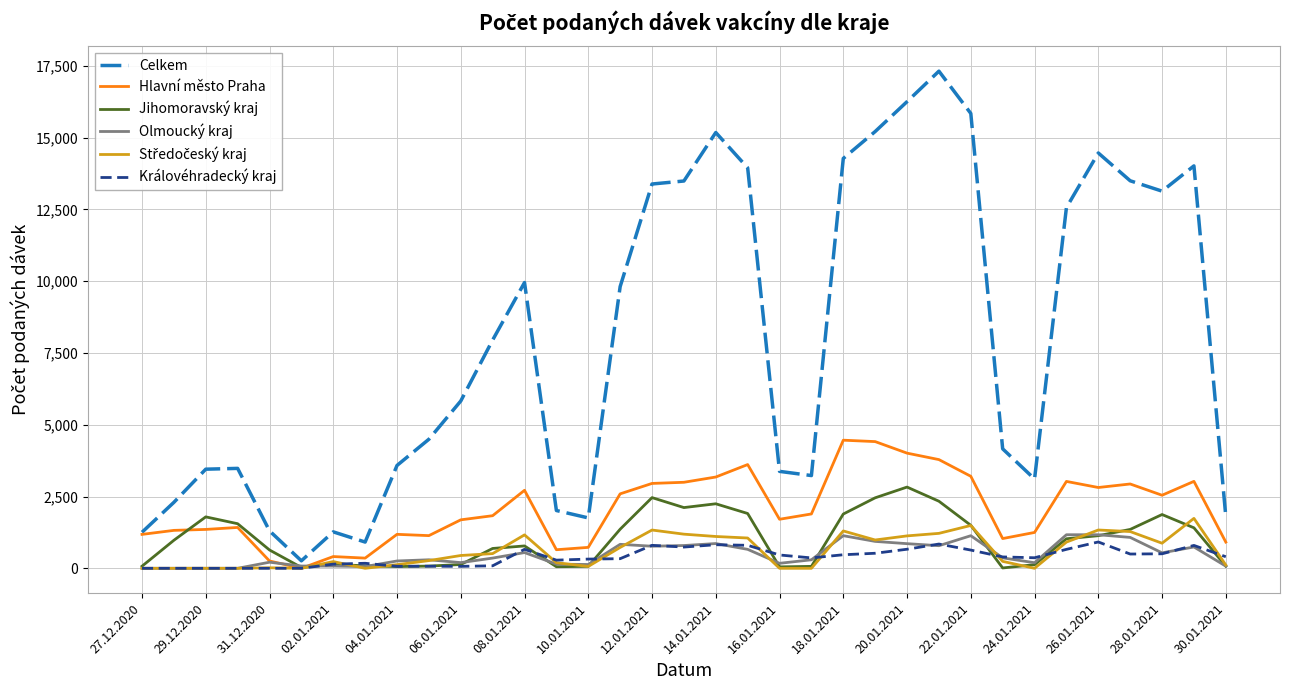

How many values in the Královéhradecký kraj series are below 396?

17